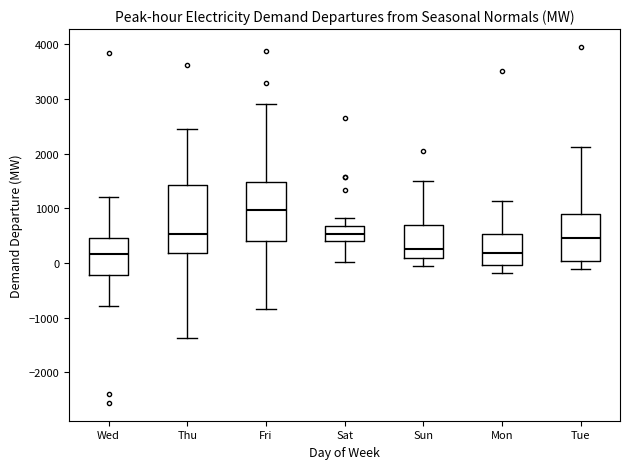

Where does the lower whisker of the box for Sat end on the y-axis? The values are not printed on the chart, so give them approximately, as read against the axis.

0